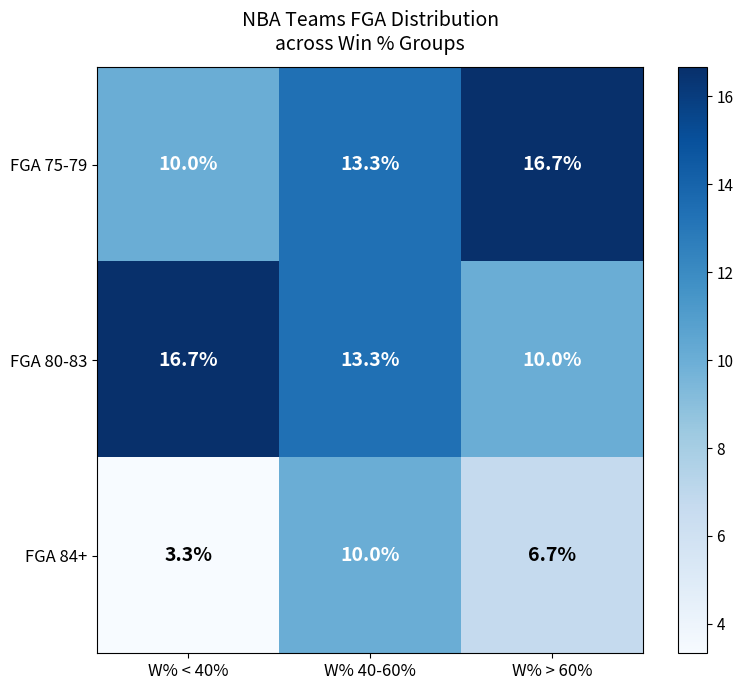

What is the average value of the FGA 80-83 series?

13.3